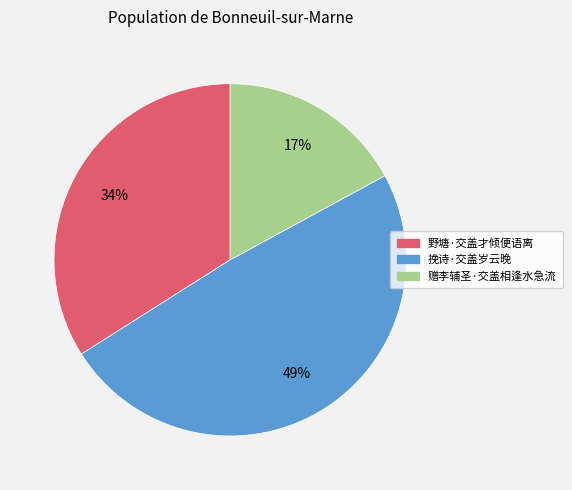

How many slices are in this pie chart?

3